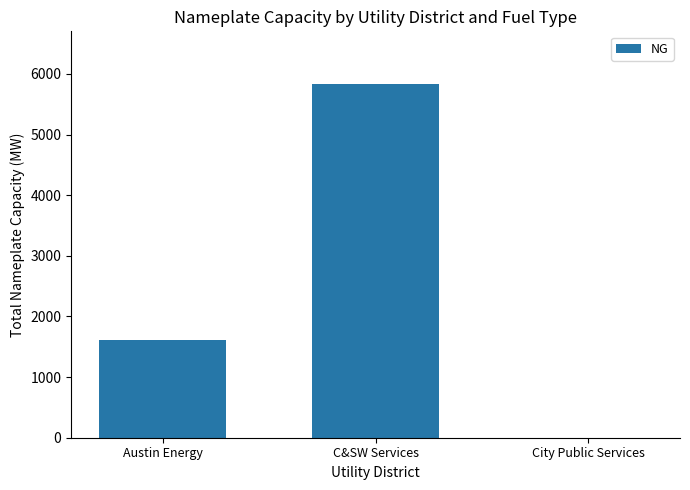

Reading left to right, list all the values displayed in this chart.

1616.0	5828.0	0.0